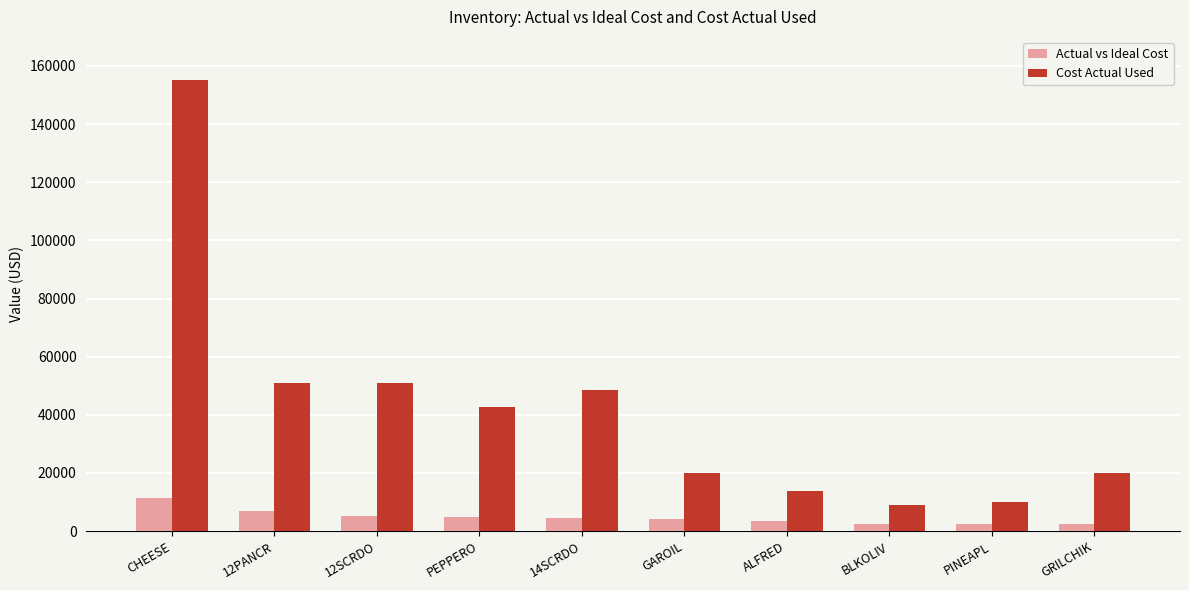

Read the Cost Actual Used value at ALFRED.

13700.4